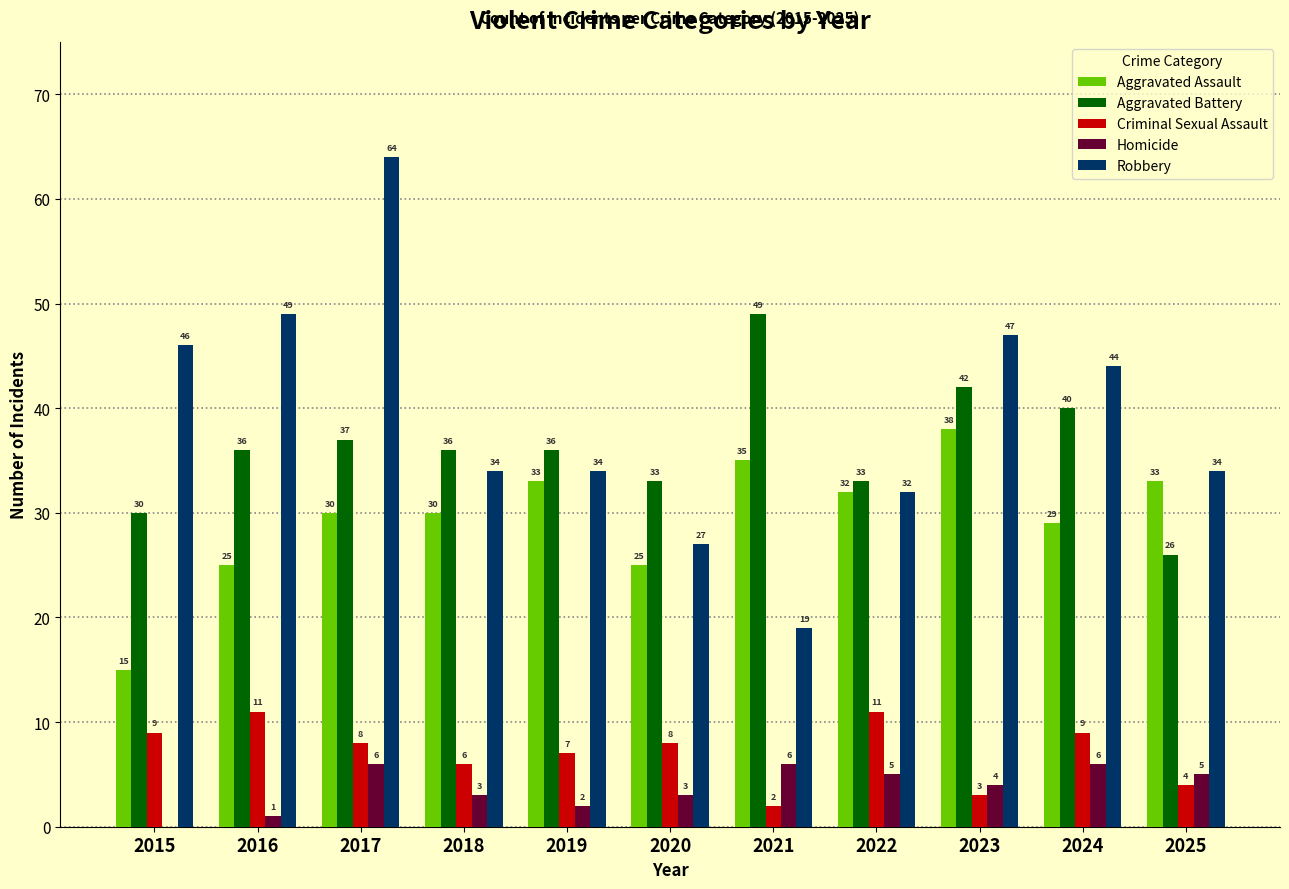

Between 2016 and 2019, which series saw the biggest shift?

Robbery